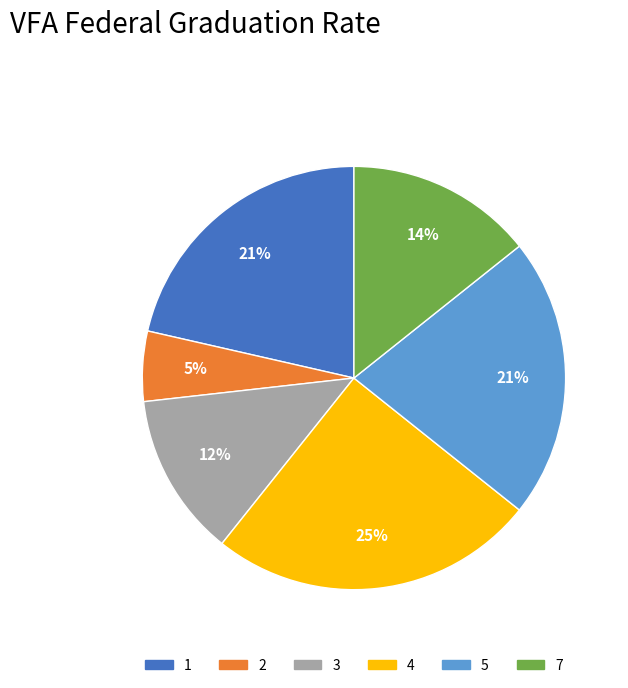

Is it true that 2 is 5% of the pie?

True